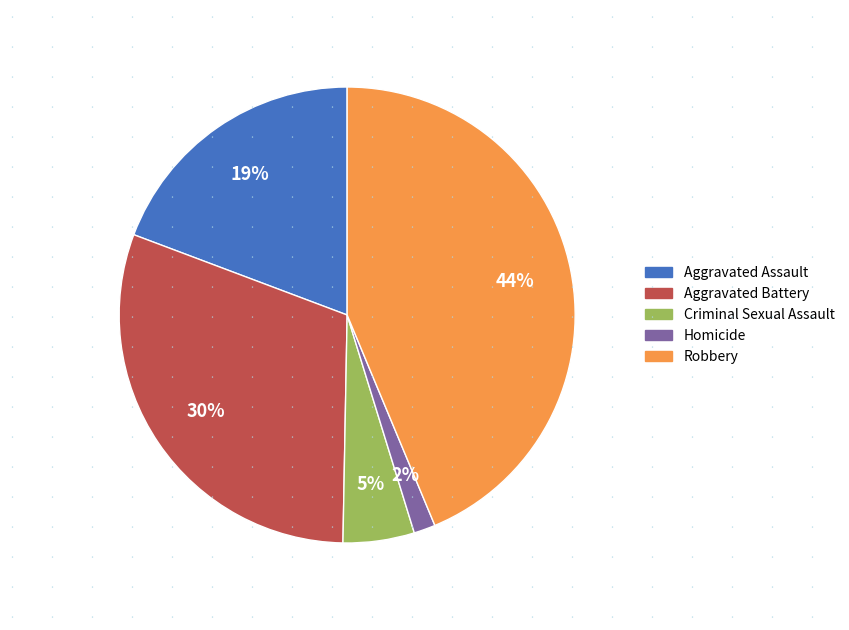

To the nearest percent, what percentage of the pie is Robbery?

44%